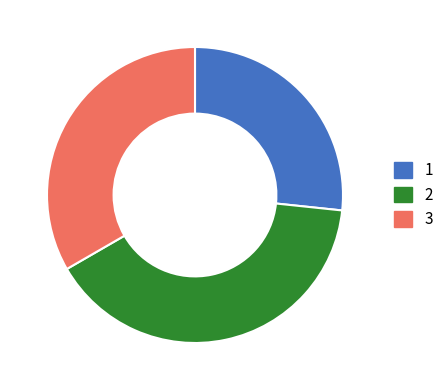

Is there a majority slice in this chart?

No